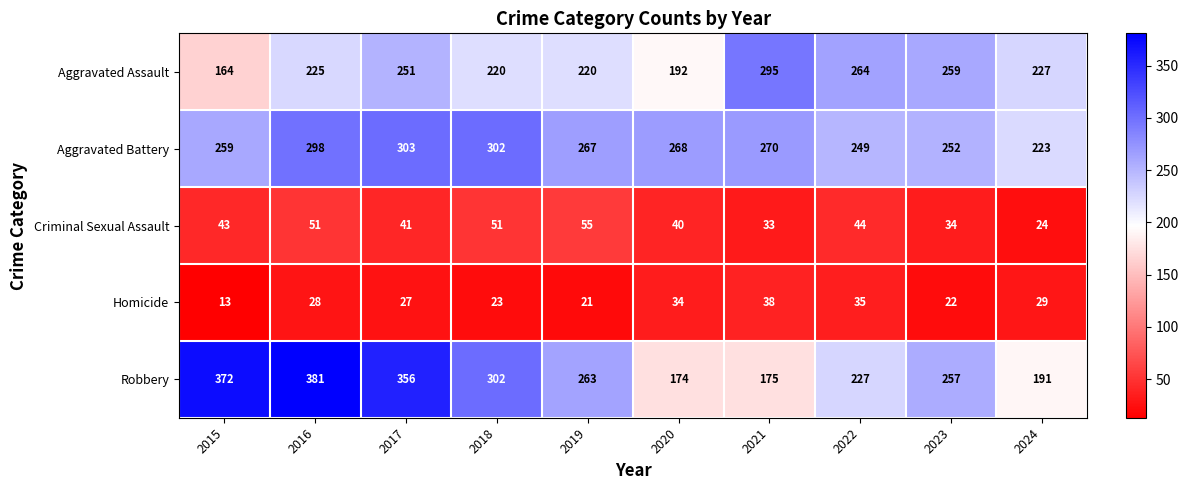

What is the sum of the Aggravated Assault values at 2016 and 2017?

476